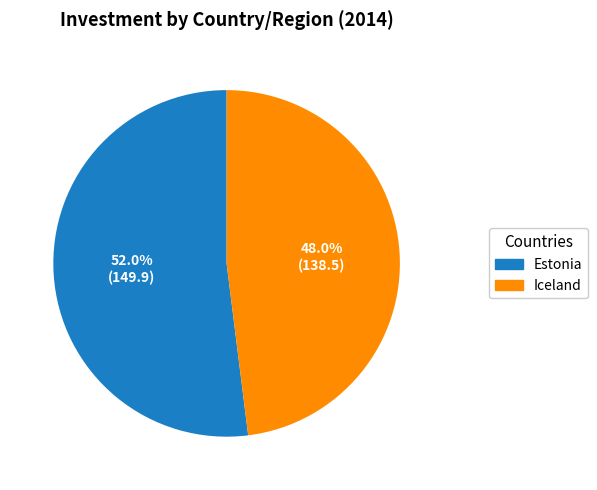

Approximately how many times larger is the value at Estonia compared to Iceland?

1.1